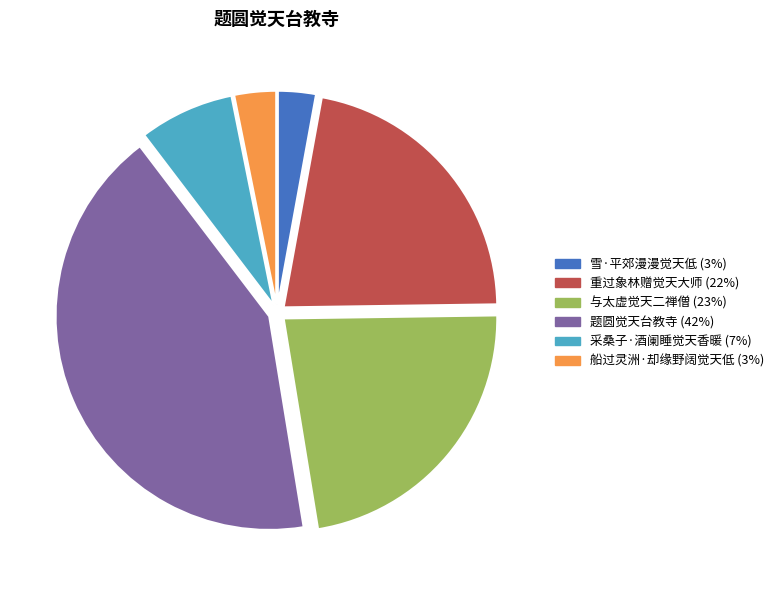

Does 采桑子·酒阑睡觉天香暖 represent more than half of the total?

No